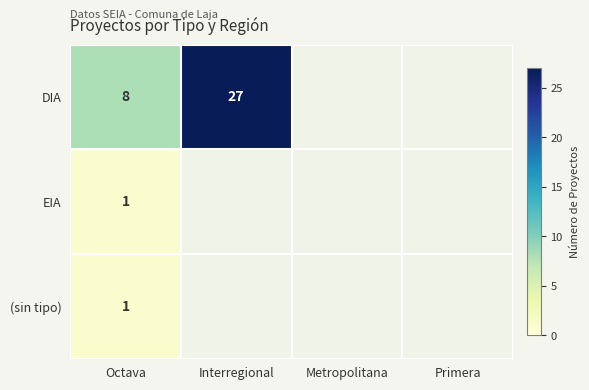

What is the total value across all series at Octava?

10